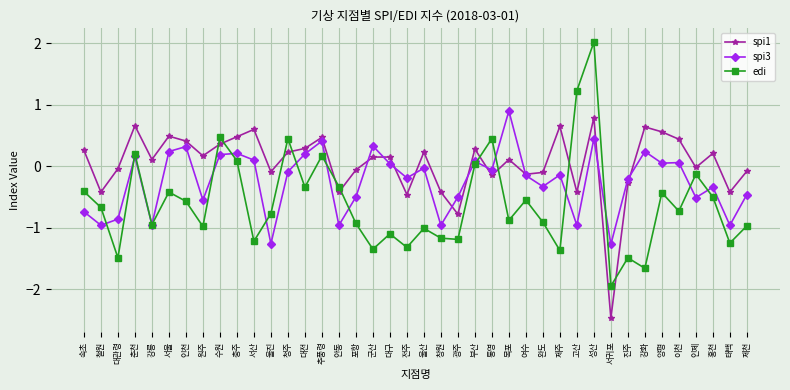

Read the spi3 value at 속초.

-0.7